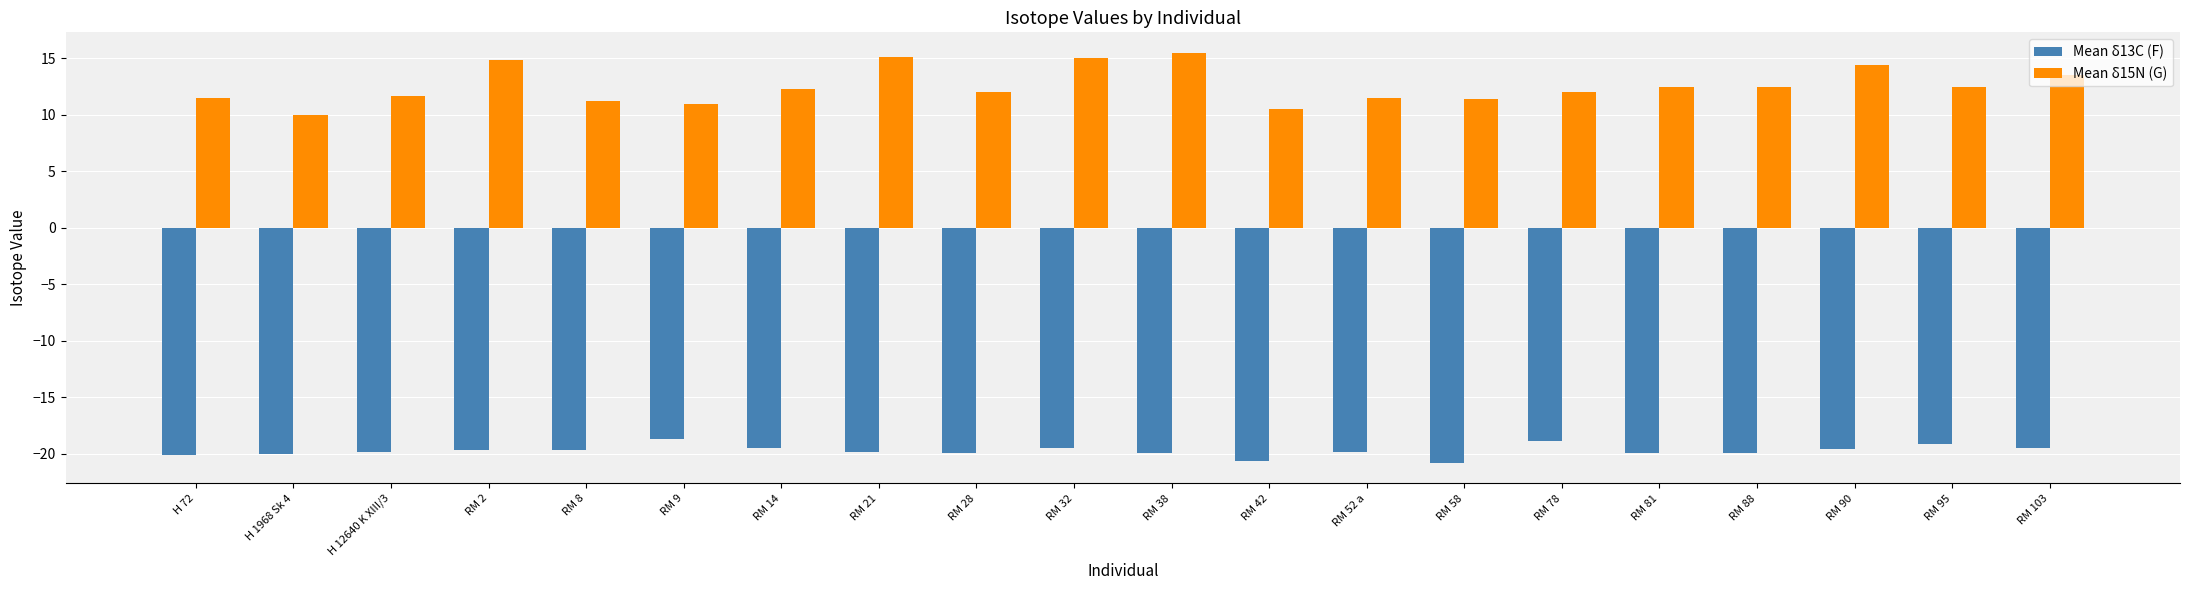

The value of Mean δ15N (G) at H 12640 K XIII/3 is 3.5. True or false?

False